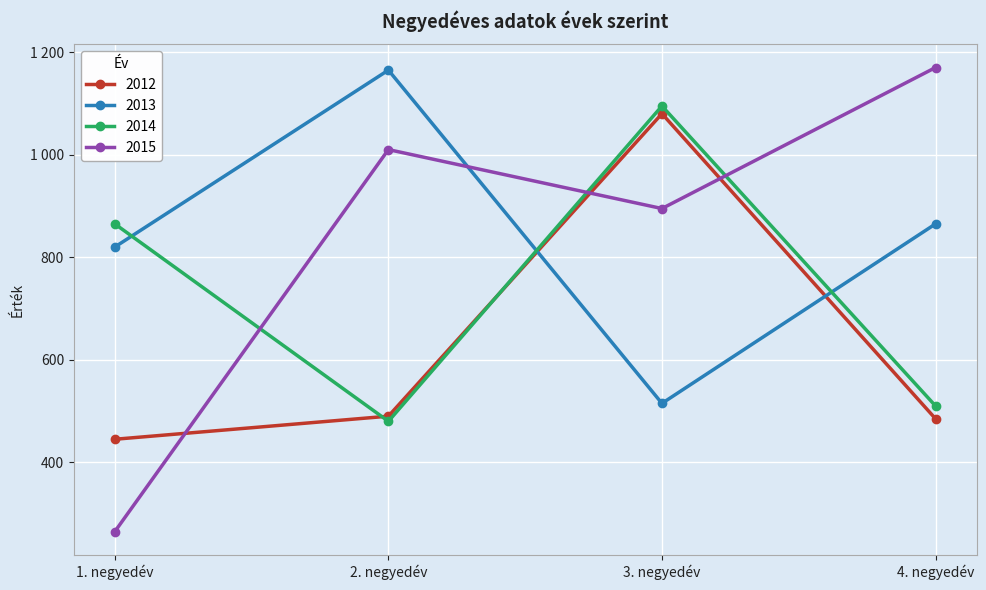

What are all the series names shown in the legend?

2012, 2013, 2014, 2015